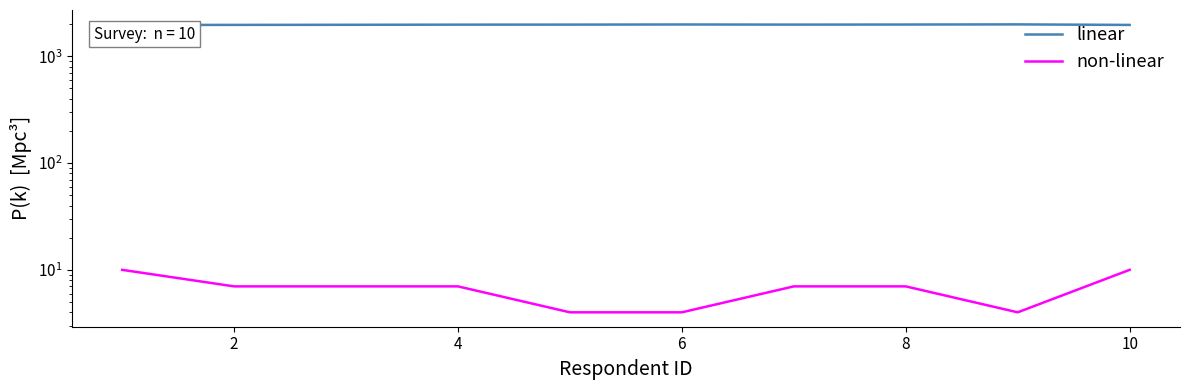

True or false: non-linear and linear intersect in this chart.

False